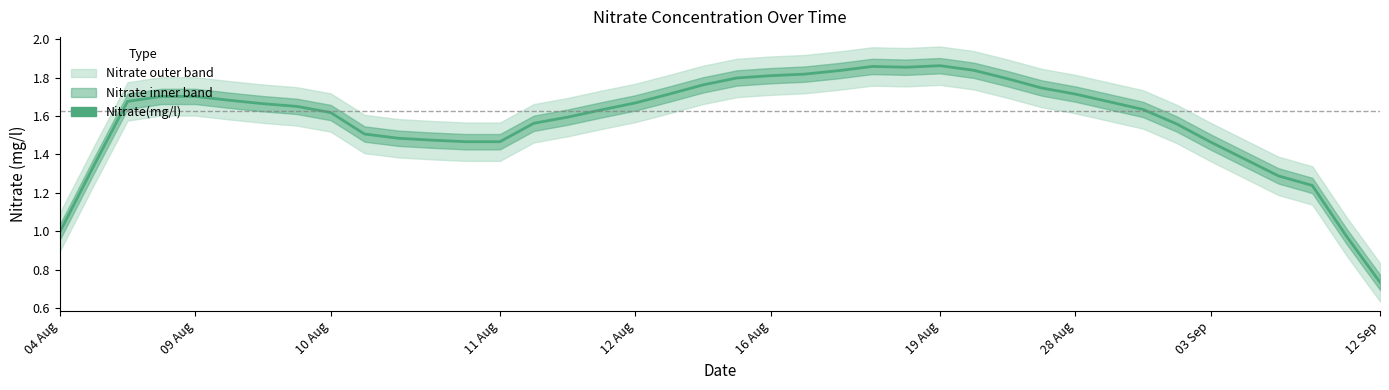

What is the value of the 28th point from the left?

1.8